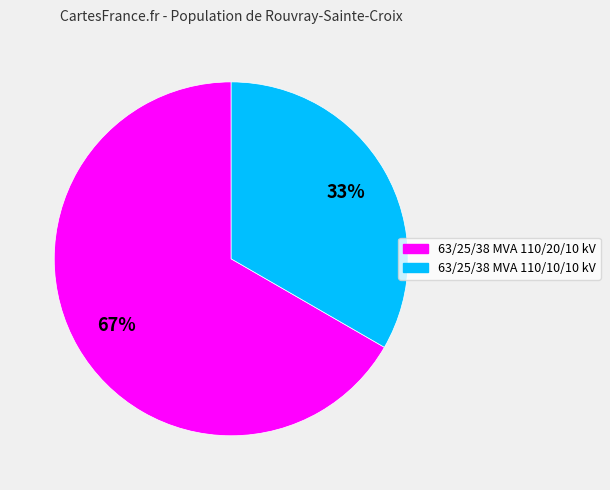

To the nearest percent, what percentage of the pie is 63/25/38 MVA 110/20/10 kV?

67%